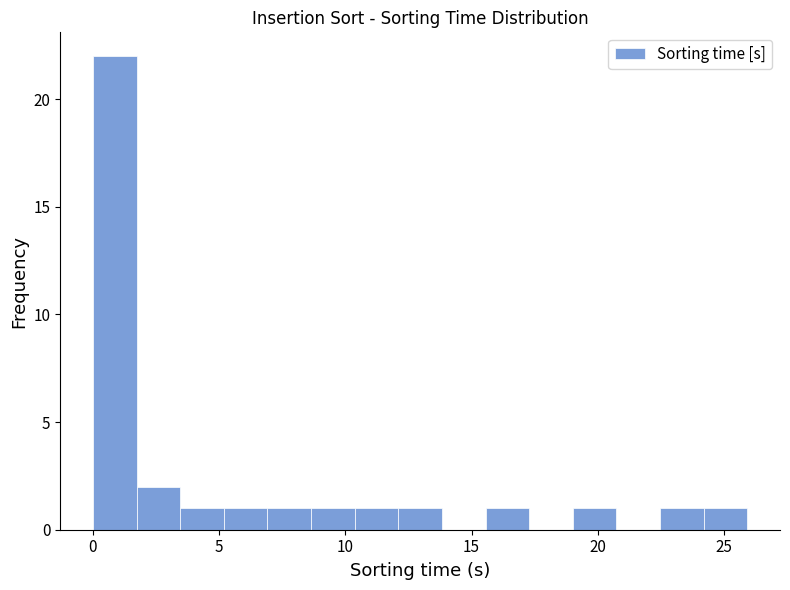

Read against the x-axis, roughly where is the centre of the tallest bar?

1.0